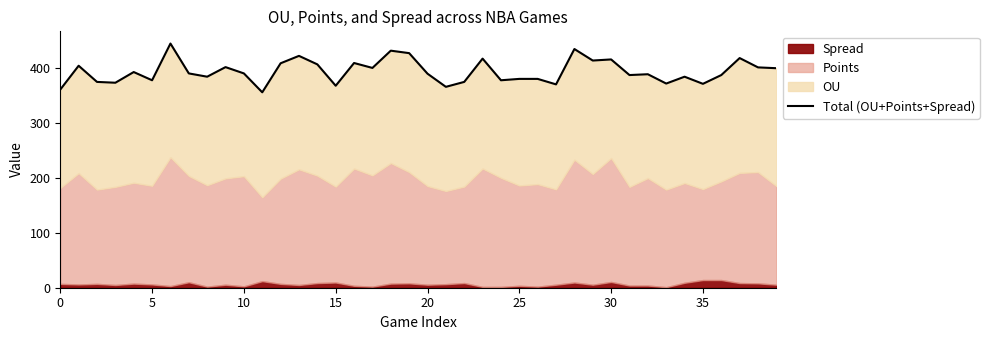

At which label is the value closest to 401?

17